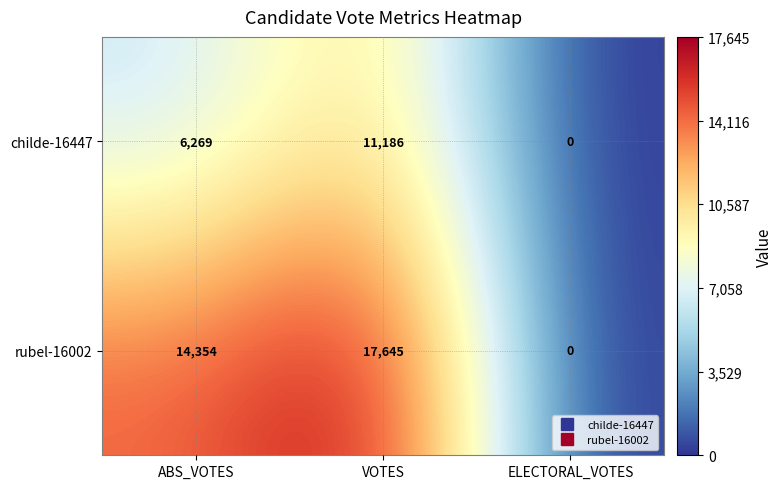

Rank the series by their maximum value, from lowest to highest.

childe-16447, rubel-16002